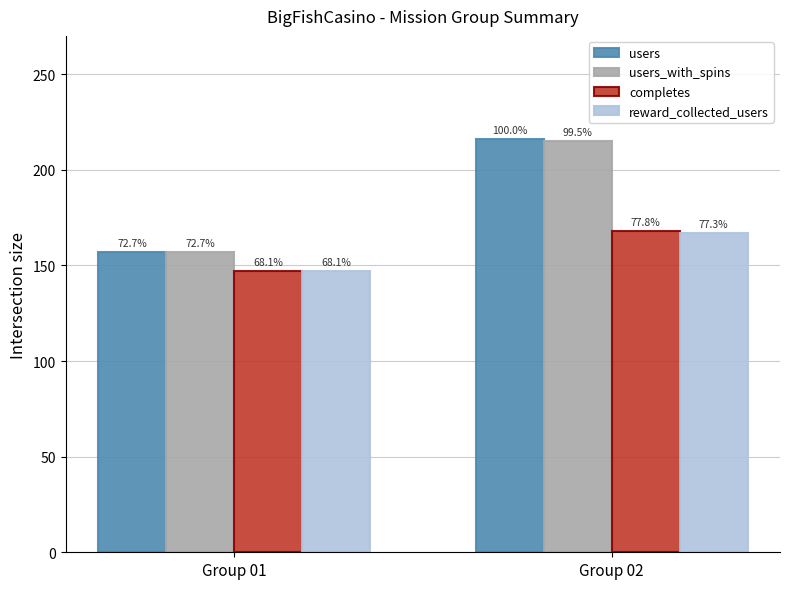

How many bars are there in each group?

4